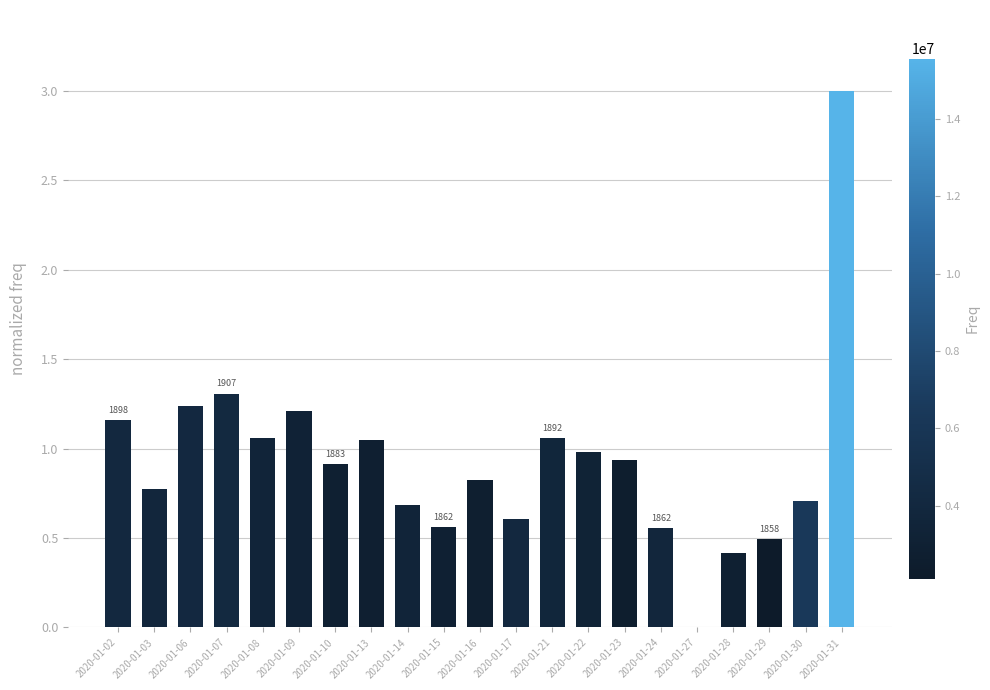

What is the difference between the values at 2020-01-10 and 2020-01-08?

0.1